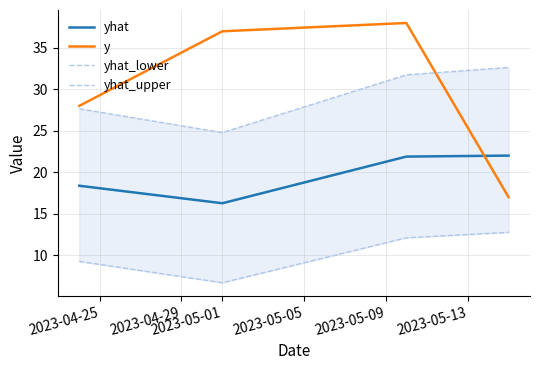

What is the sum of all yhat_upper values?

116.8